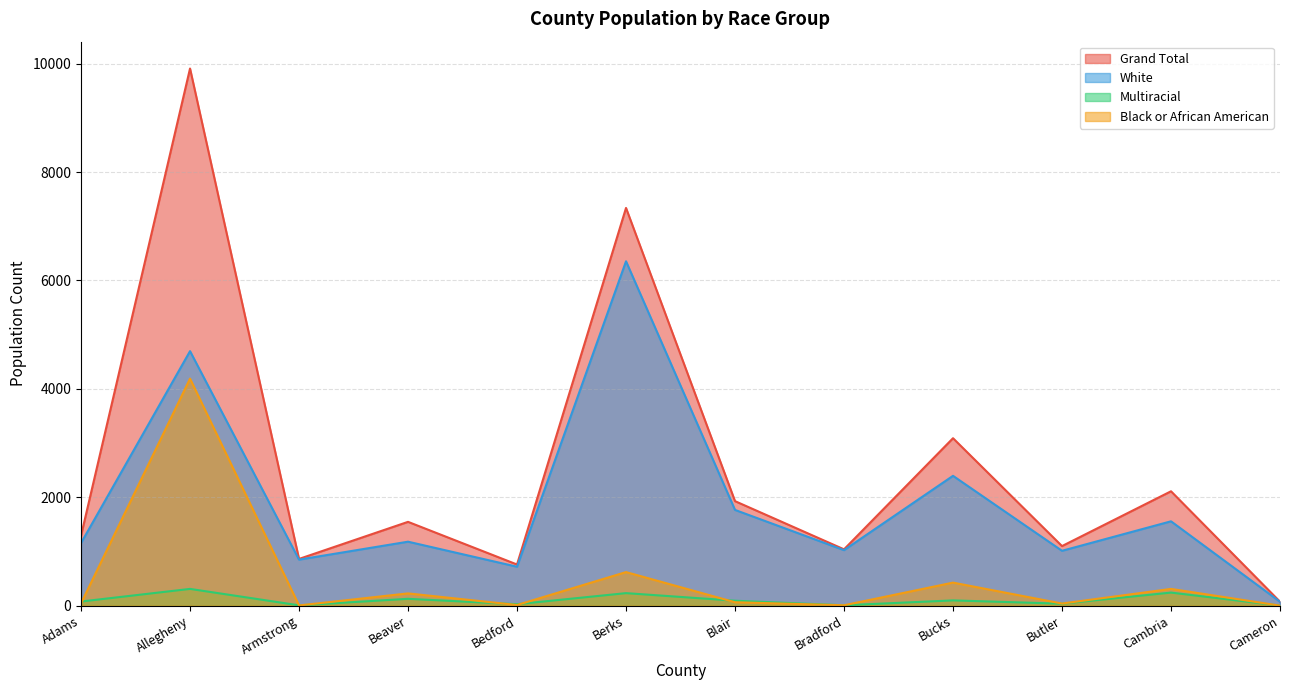

At how many categories does at least one series exceed 6133?

2